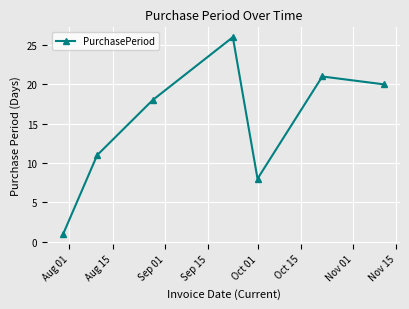

What is the value of the 4th point from the left?

26